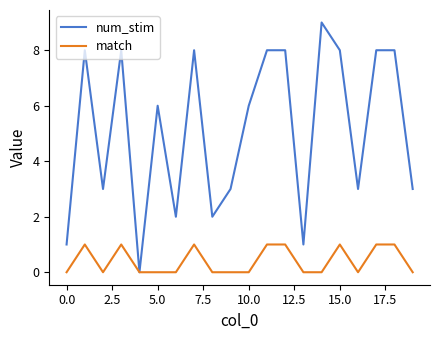

Does the chart have visible grid lines?

No